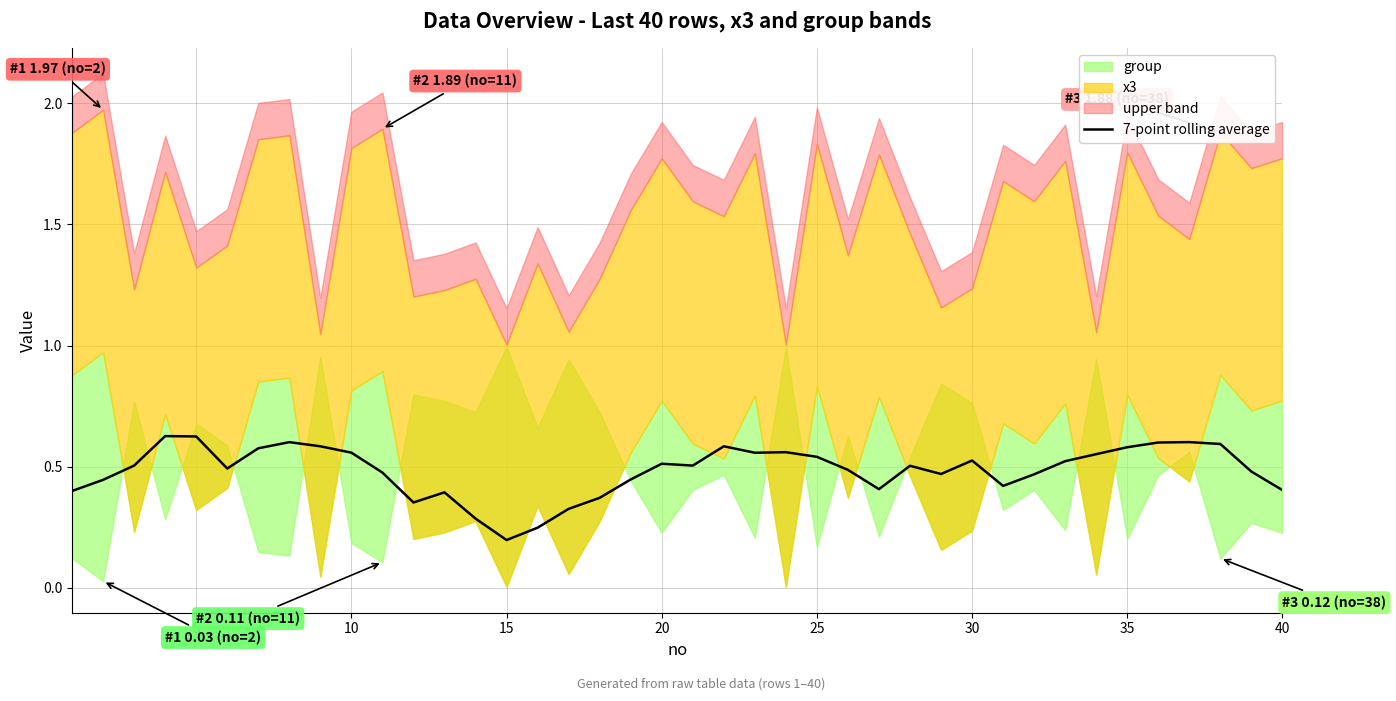

The value of 7-point rolling average at 40 is 0.7. True or false?

False